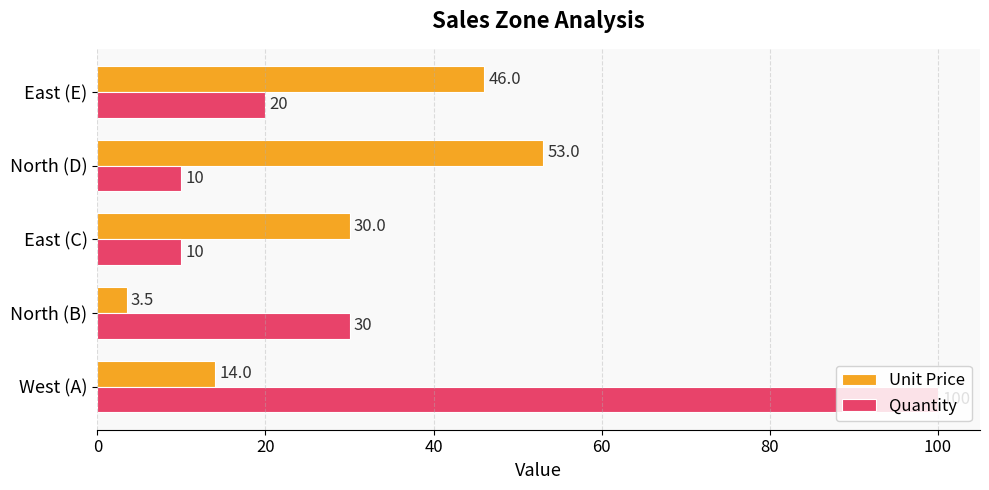

What are all the series names shown in the legend?

Unit Price, Quantity